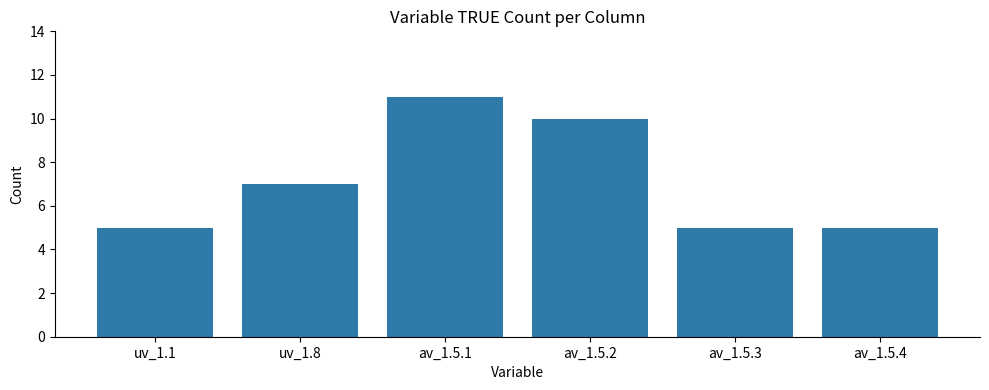

What is the difference between the values at av_1.5.1 and uv_1.1?

6